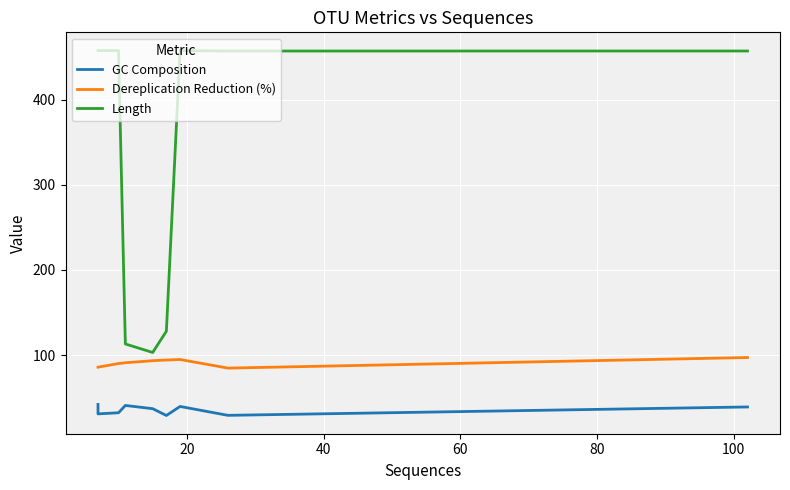

Reading left to right, list all the values displayed in this chart.

GC Composition: 41.9	30.8	32.1	40.7	36.9	28.9	39.5	29.1	38.9
Dereplication Reduction (%): 85.7	85.7	90.0	90.9	93.3	94.1	94.7	84.6	97.1
Length: 458.0	458.0	458.0	113.0	103.0	128.0	458.0	457.5	457.5